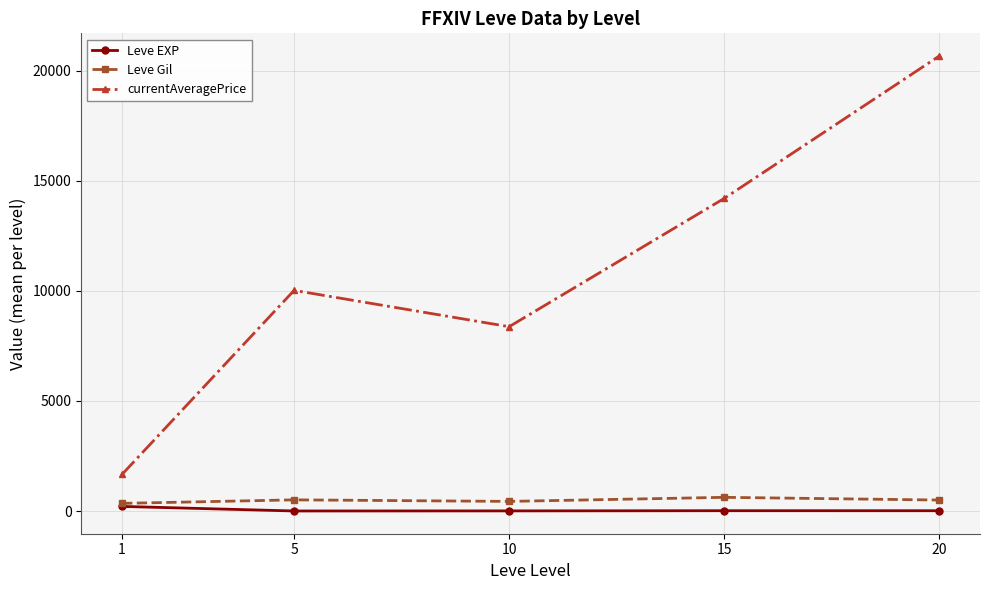

True or false: Leve EXP and currentAveragePrice intersect in this chart.

False